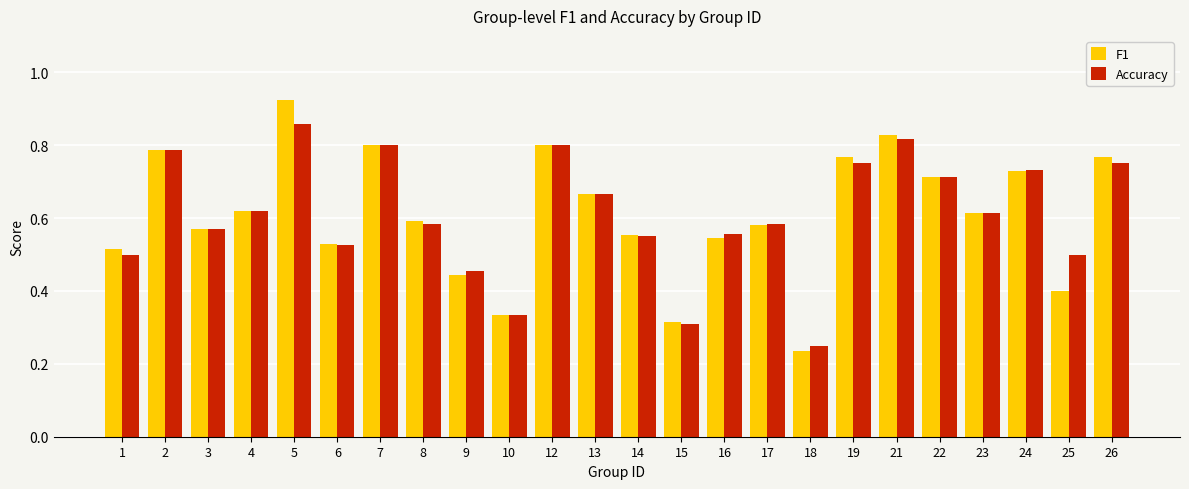

Is the value of F1 at 17 greater than the value of Accuracy at 3?

Yes